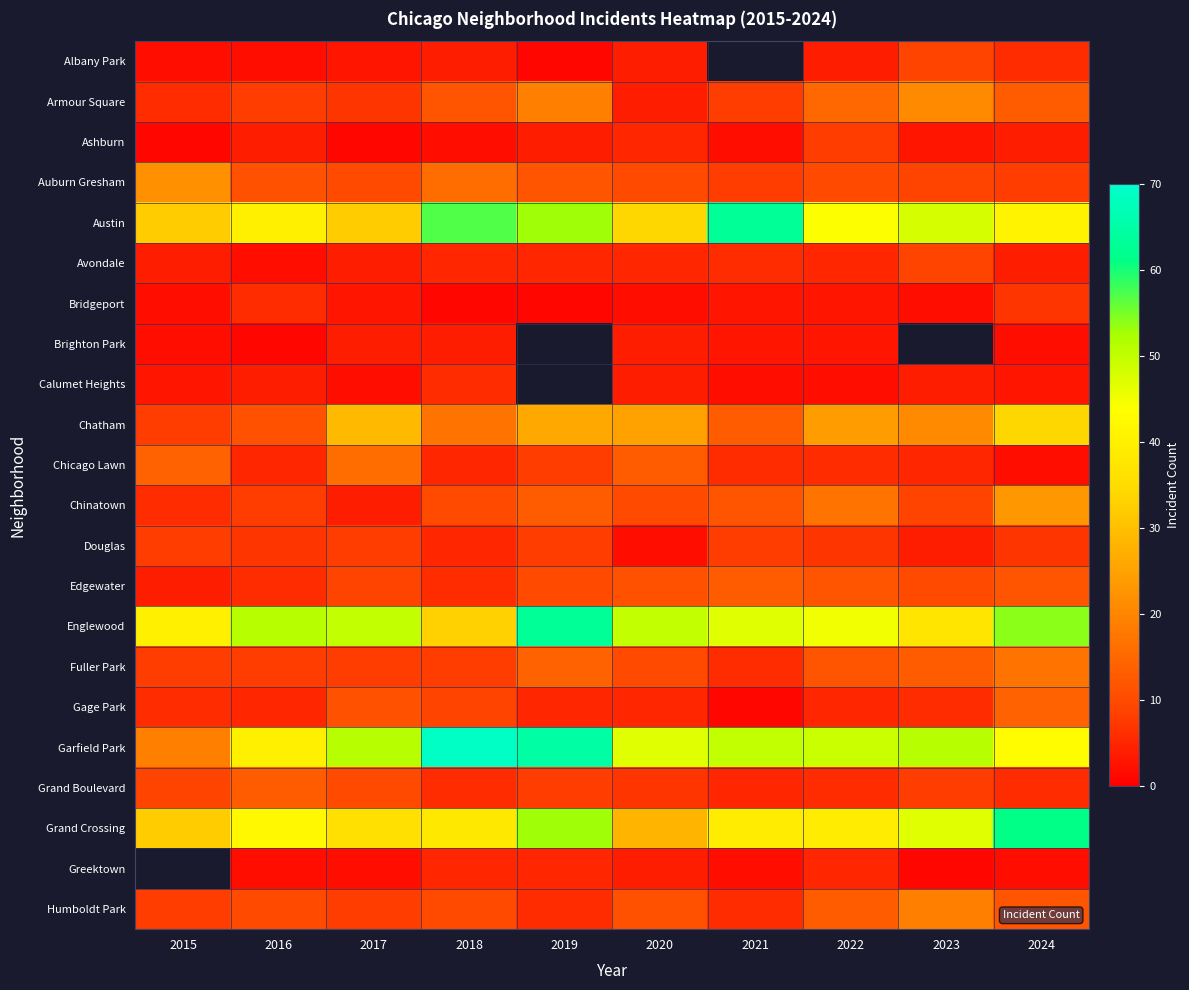

List the series in order of their peak value, highest first.

Garfield Park, Austin, Englewood, Grand Crossing, Chatham, Chinatown, Auburn Gresham, Armour Square, Fuller Park, Chicago Lawn, Gage Park, Edgewater, Grand Boulevard, Albany Park, Avondale, Ashburn, Douglas, Bridgeport, Calumet Heights, Brighton Park, Greektown, Humboldt Park